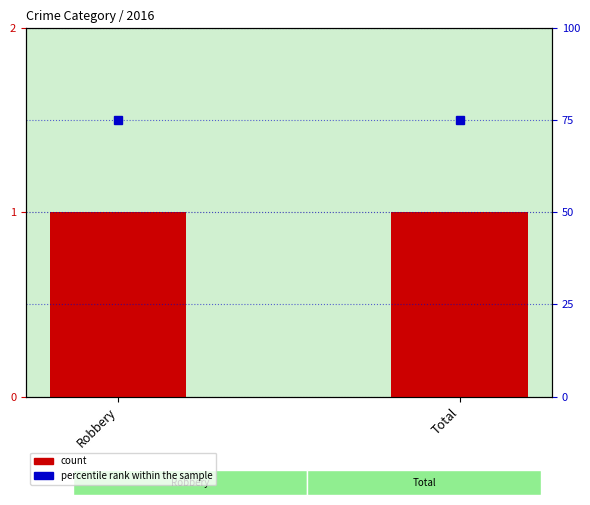

Which series changed the most between Robbery and Total?

count